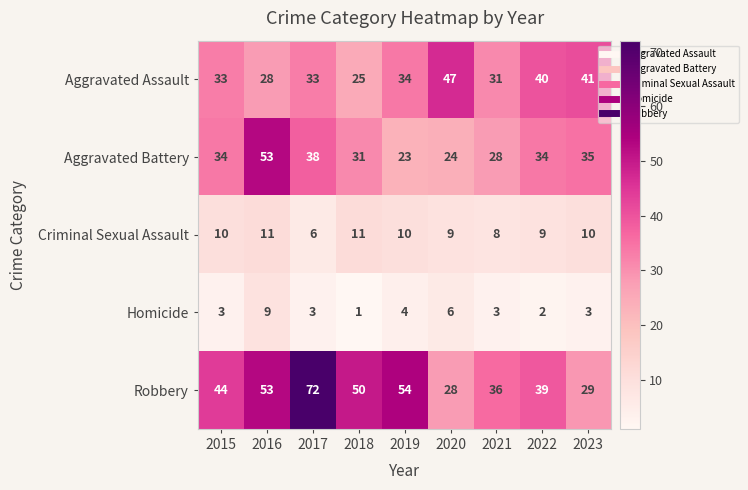

True or false: Aggravated Battery has a value of 34 at 2022.

True